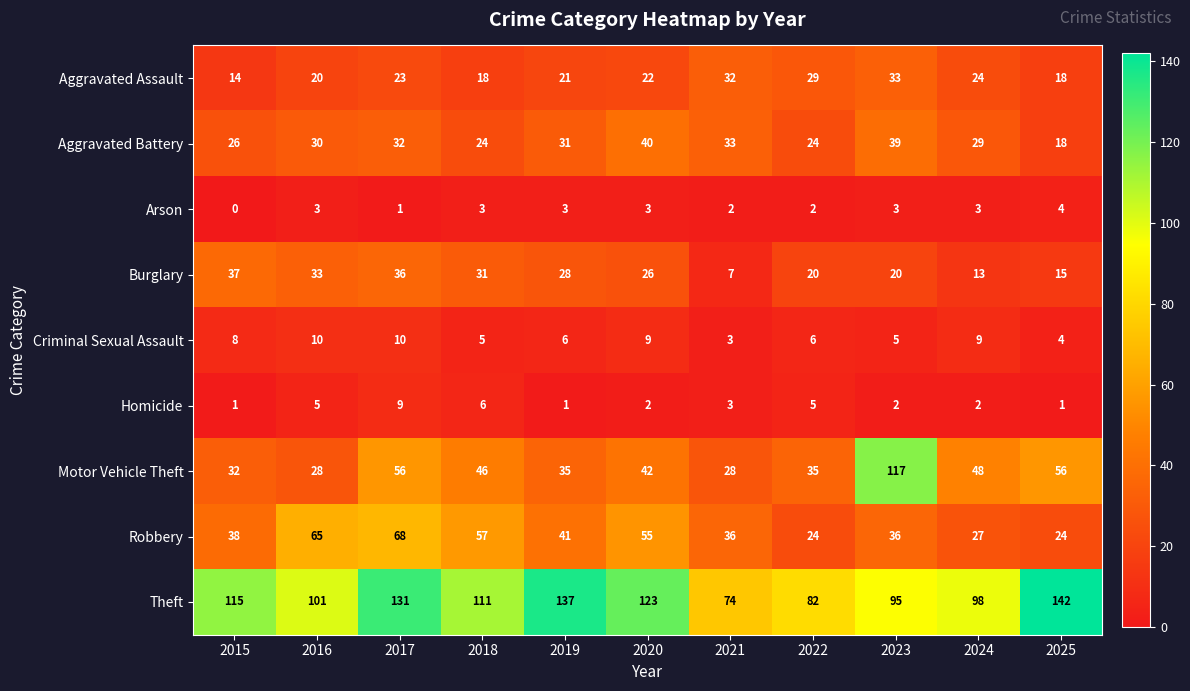

Where does the Criminal Sexual Assault series first go above 6?

2015